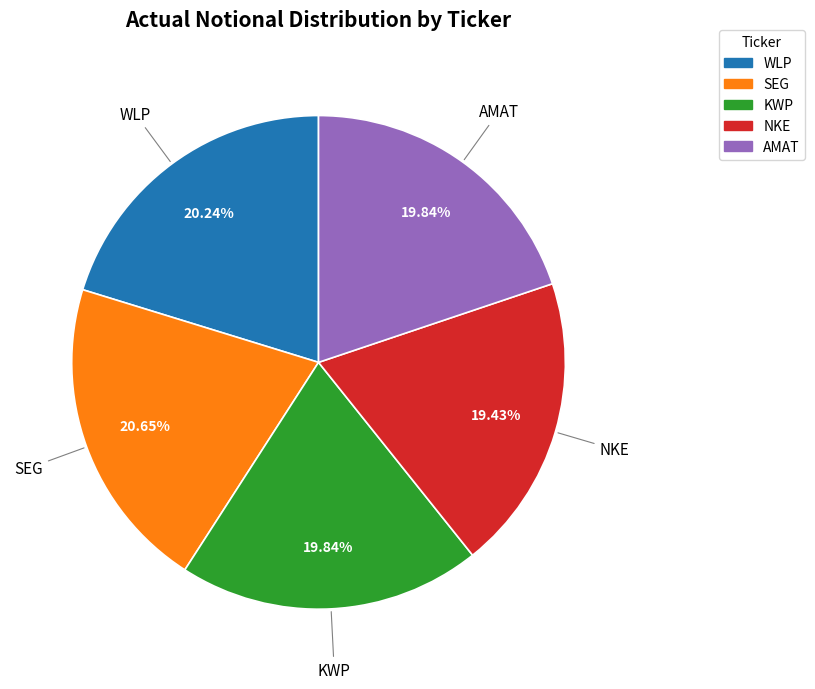

What percentage do KWP and AMAT together represent?

39.7%